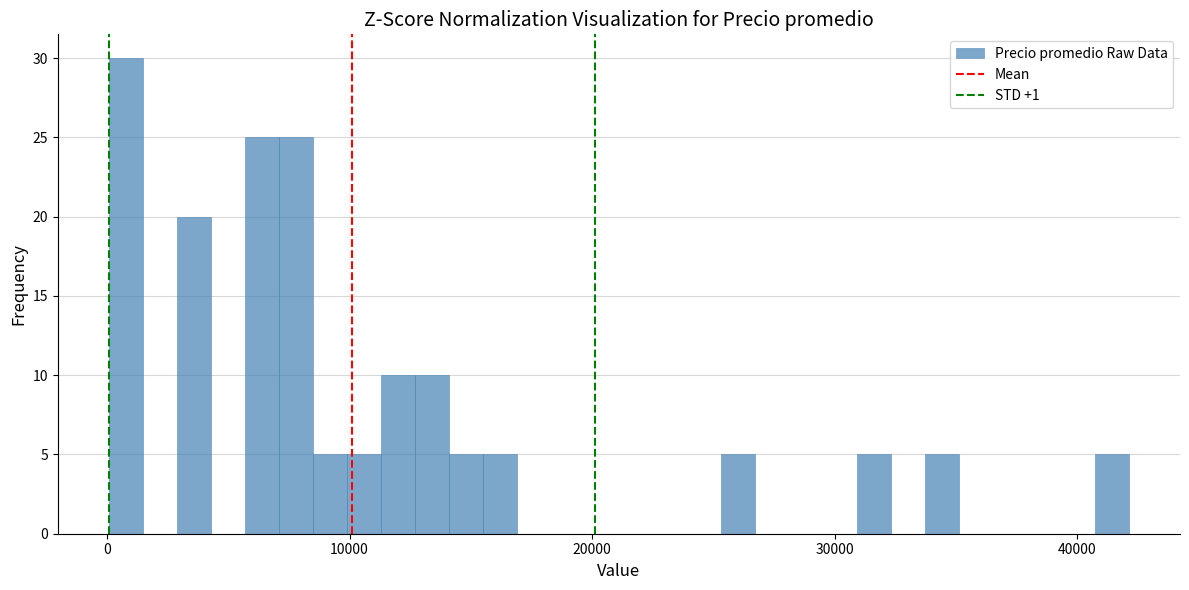

Around what value on the x-axis is the tallest bar? Give the approximate position of its centre, as read against the axis.

1000